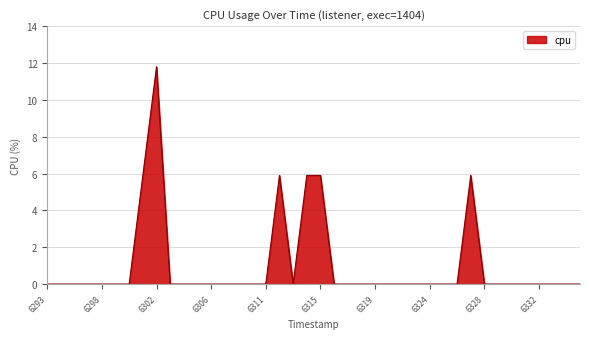

Reading left to right, what are all the values shown in this chart?

0.0	0.0	0.0	0.0	0.0	0.0	0.0	5.9	11.8	0.0	0.0	0.0	0.0	0.0	0.0	0.0	0.0	5.9	0.0	5.9	5.9	0.0	0.0	0.0	0.0	0.0	0.0	0.0	0.0	0.0	0.0	5.9	0.0	0.0	0.0	0.0	0.0	0.0	0.0	0.0